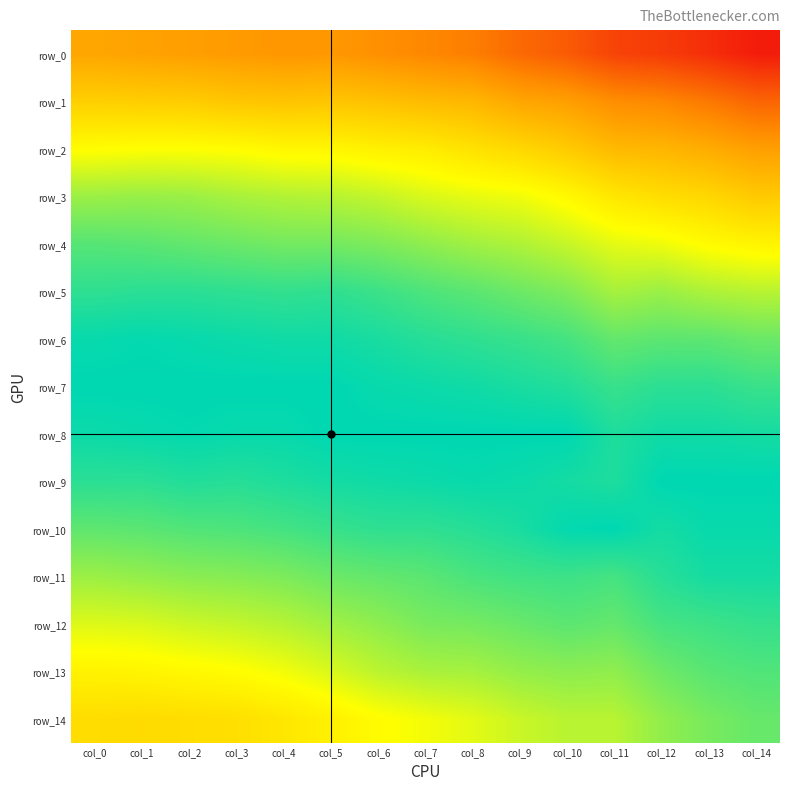

Which series changed the most between col_1 and col_10?

row_14